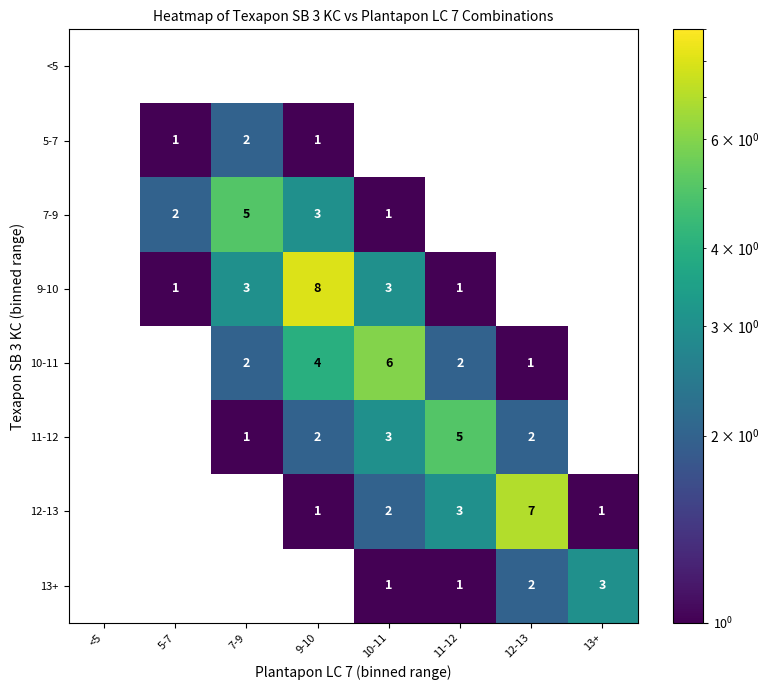

True or false: 5-7 has a value of -1 at 12-13.

False